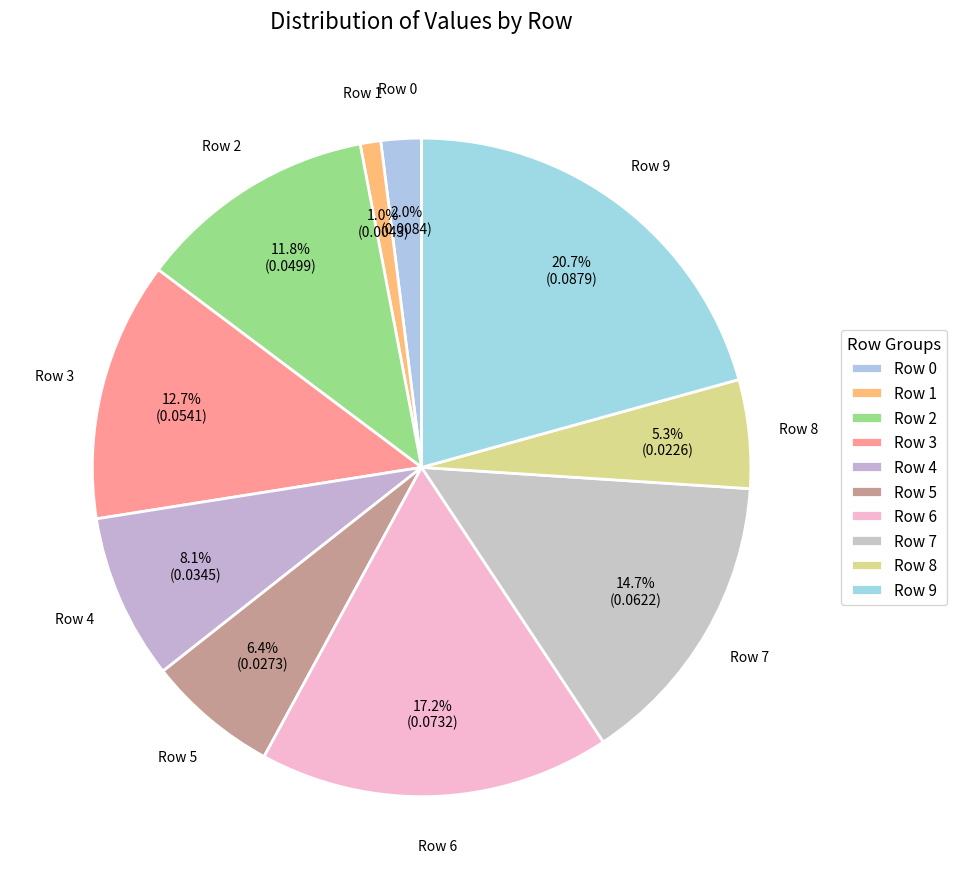

What is the total percentage of Row 7 and Row 2?

26.4%